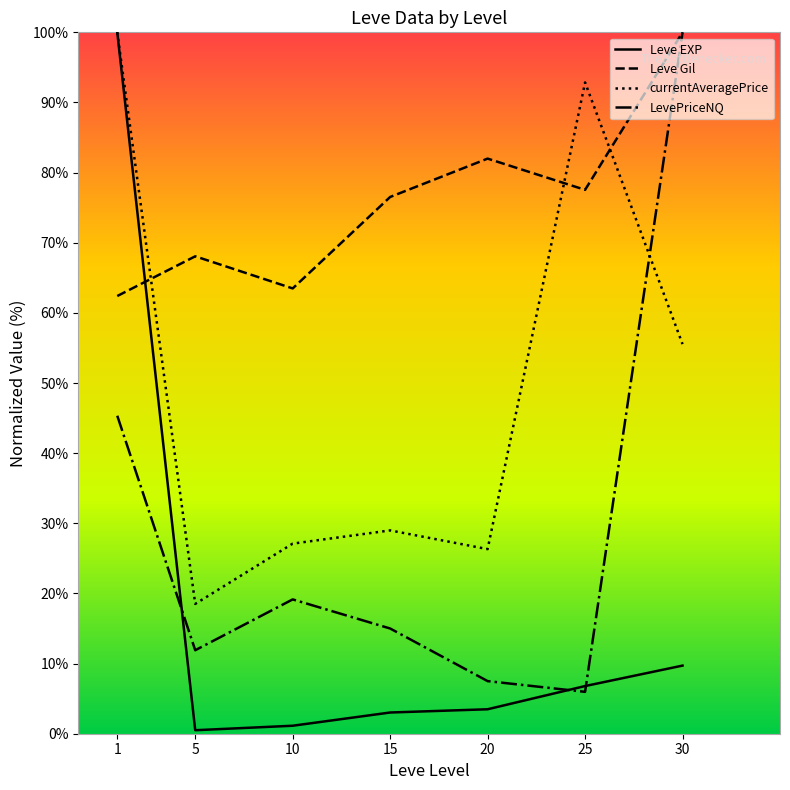

At 1, list the series in order from largest to smallest.

Leve EXP, currentAveragePrice, Leve Gil, LevePriceNQ